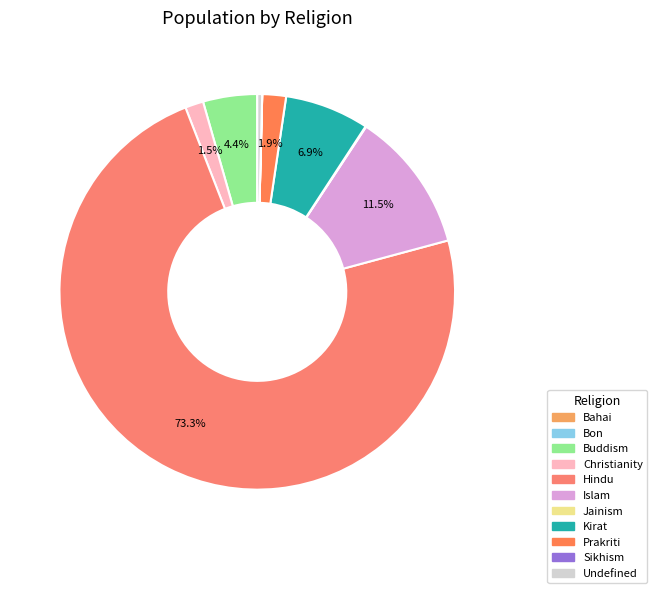

Which slice represents more than half of the pie?

Hindu